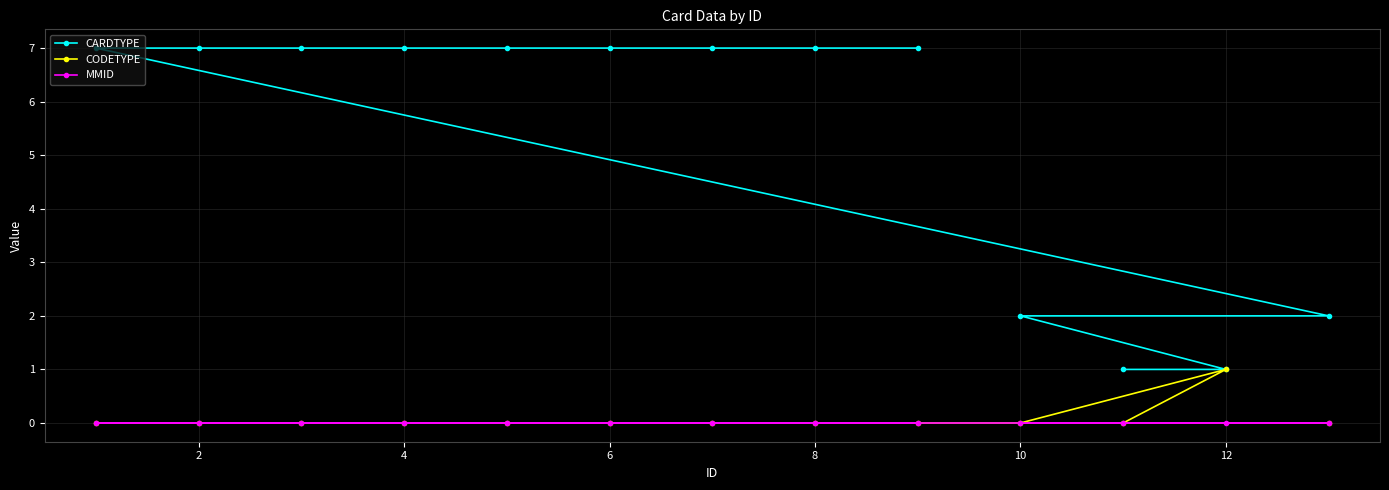

Which series has the largest total across all categories?

CARDTYPE